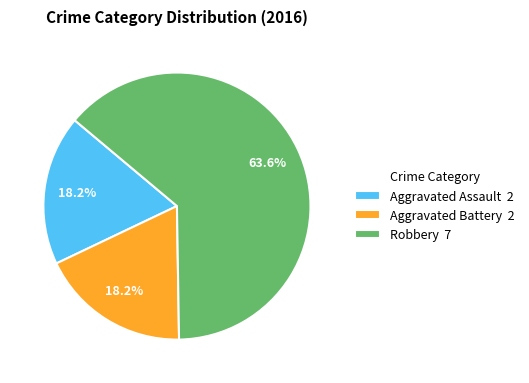

To the nearest percent, what is the combined percentage of Robbery and Aggravated Battery?

82%